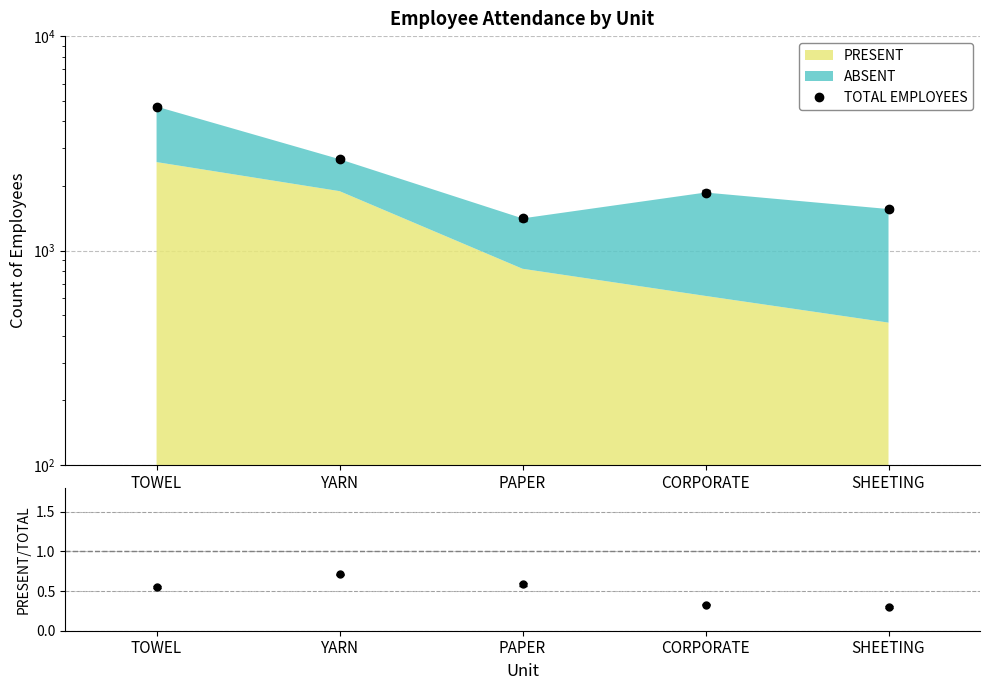

Reading right to left, transcribe all the data shown in this chart.

SHEETING=1561	CORPORATE=1864	PAPER=1412	YARN=2667	TOWEL=4692